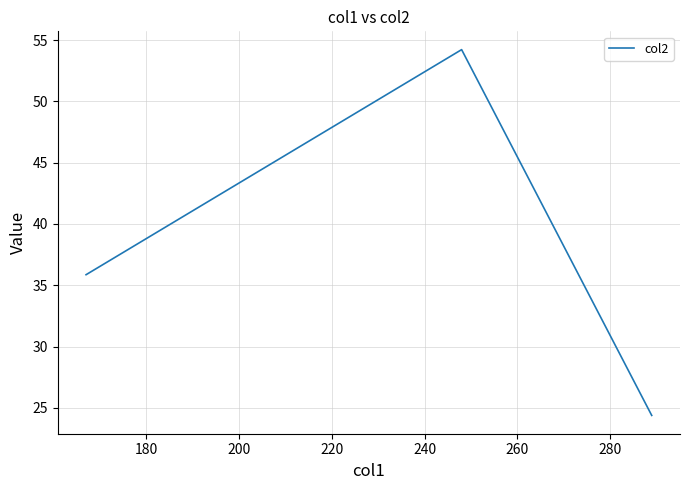

What is the difference between the maximum and minimum values?

29.8